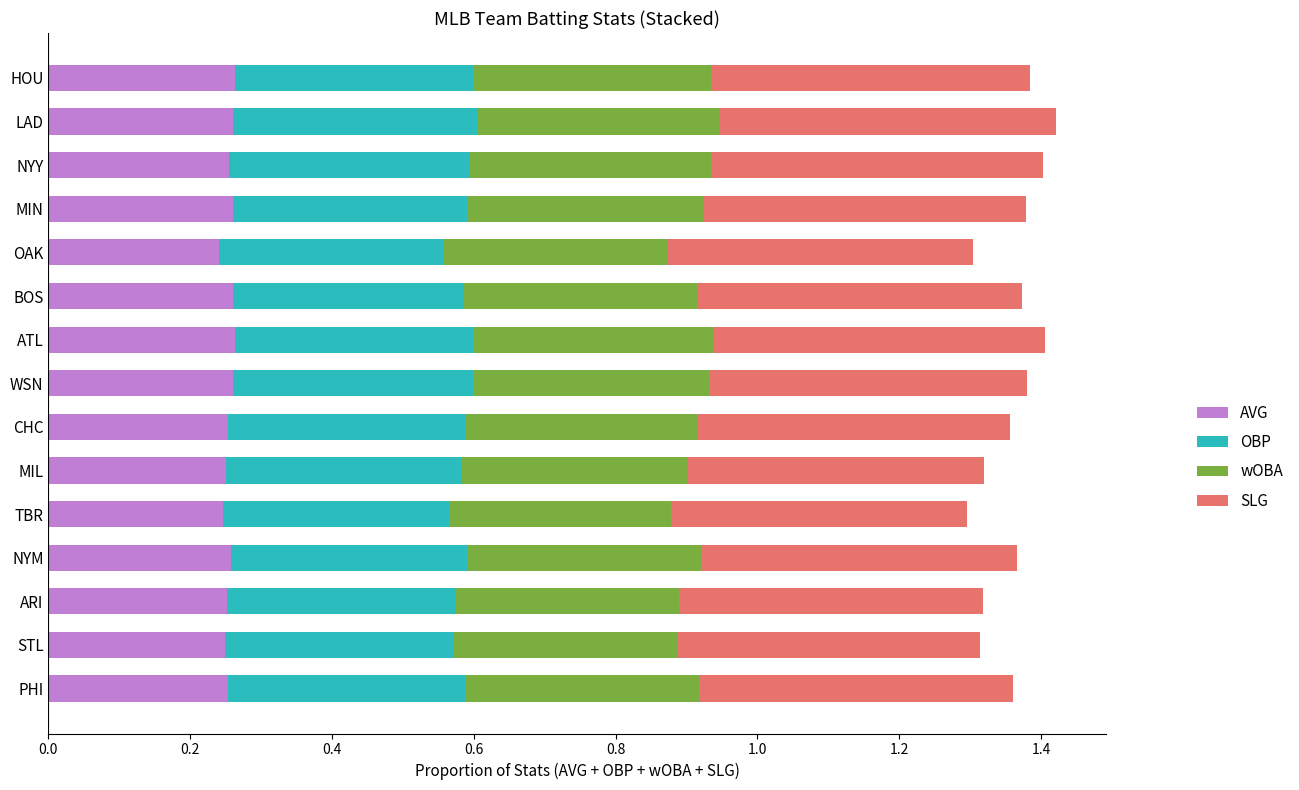

What is the total value across all series at MIN?

1.4